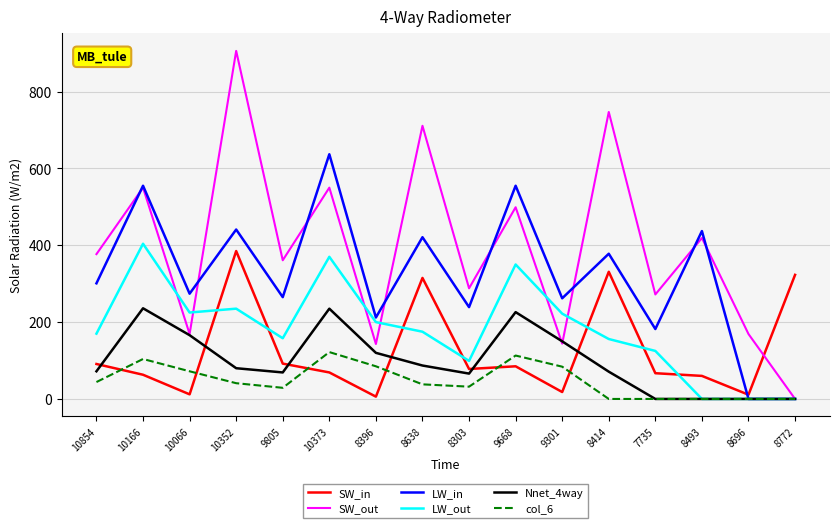

What is the sum of all col_6 values?

764